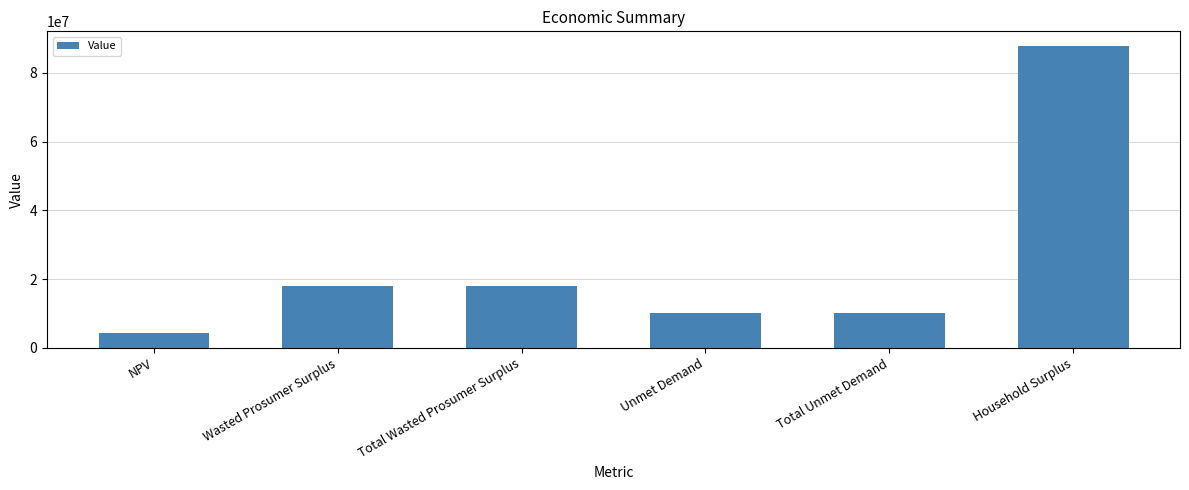

What is the ratio of the value at Unmet Demand to the value at NPV?

2.3